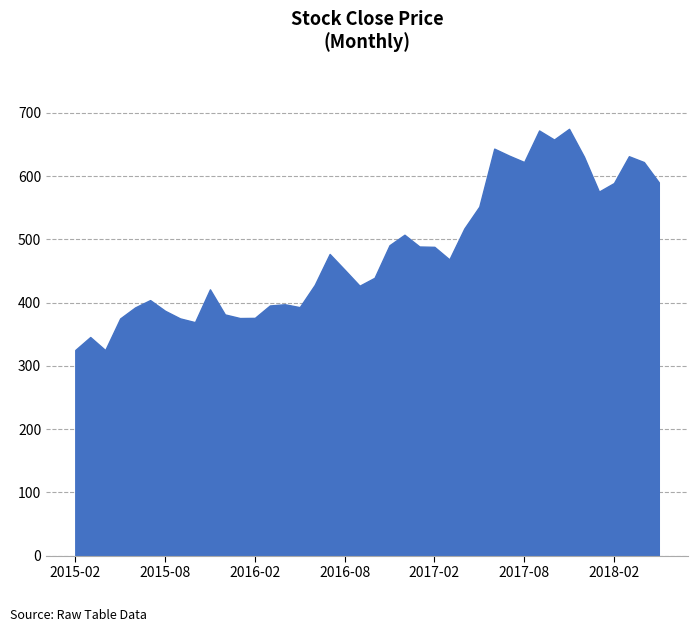

What is the maximum value shown in the chart?

674.6